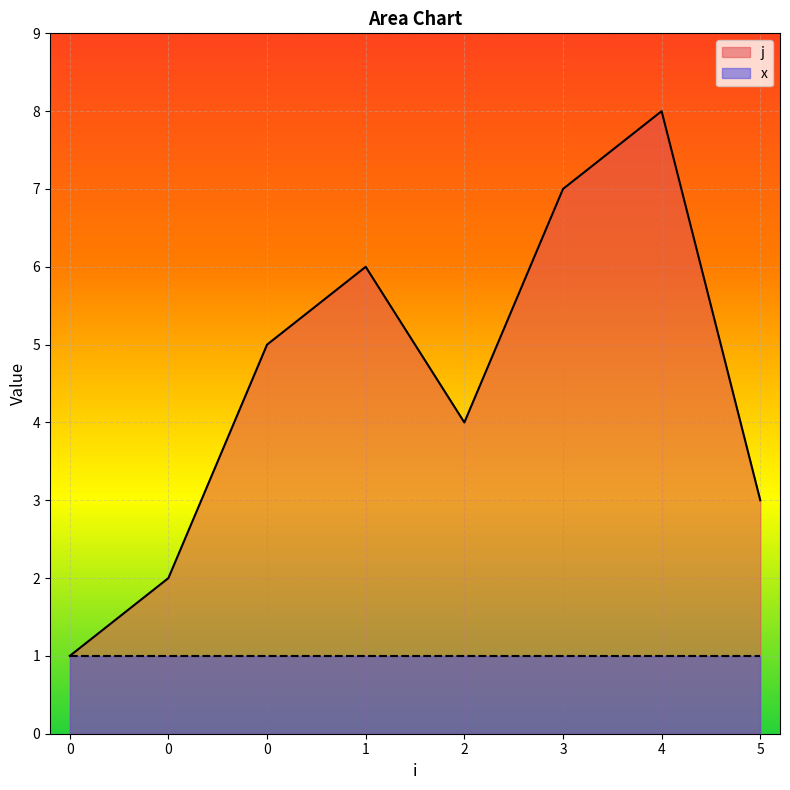

Rank the categories by value from lowest to highest.

0, 0, 5, 2, 0, 1, 3, 4